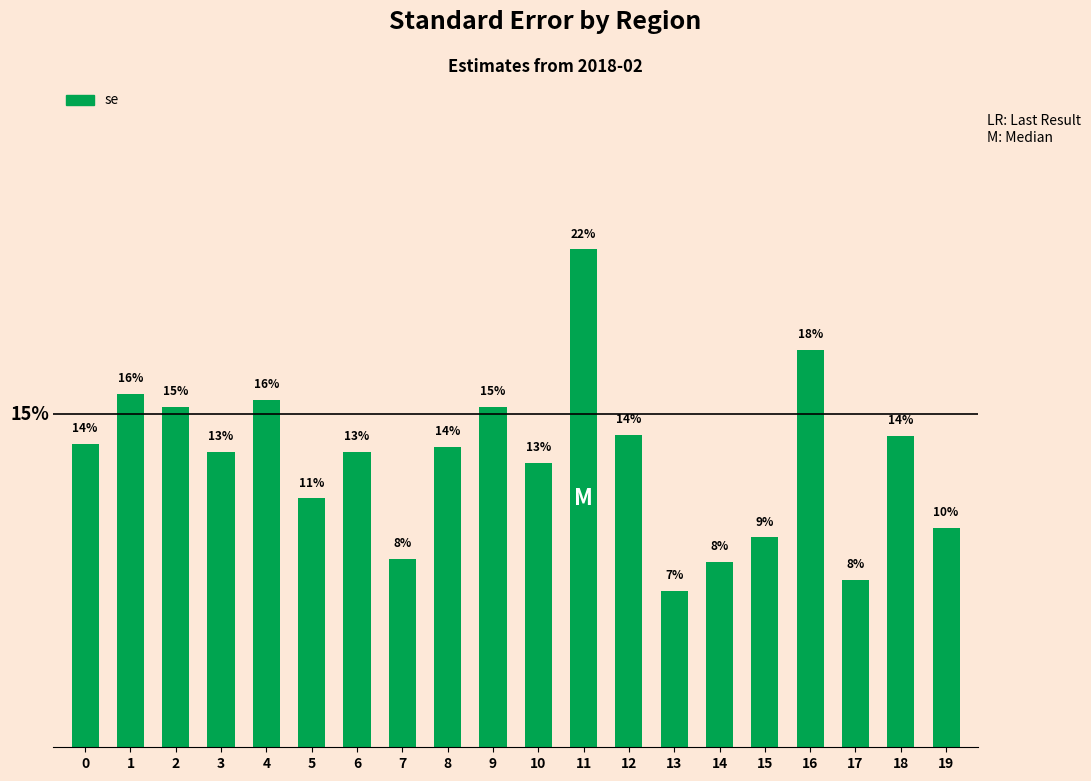

What is the sum of all values?

2.6